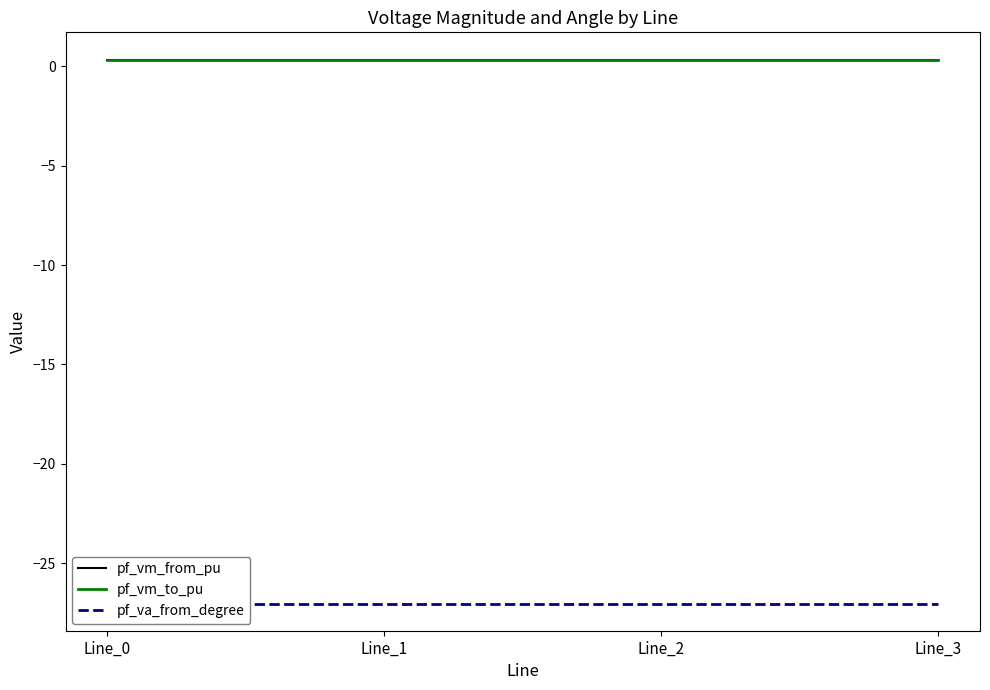

How many categories are shown in the chart?

4